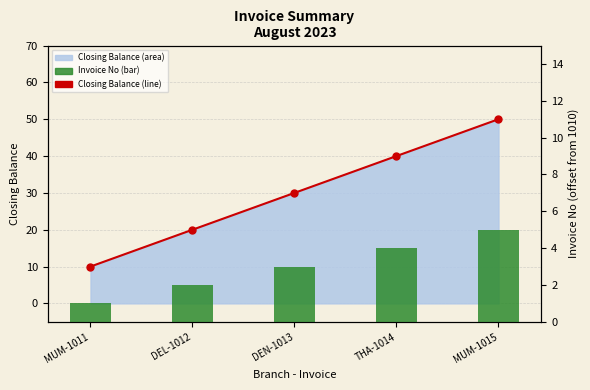

What is the total value across all series at THA-1014?

44